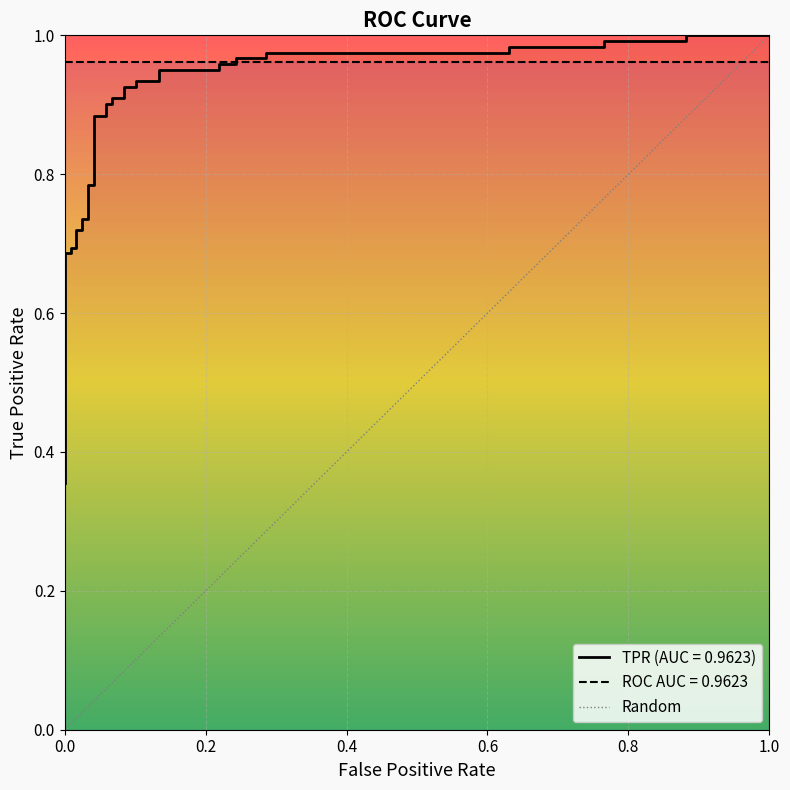

List the labels in order of value, largest first.

1.0, 0.0